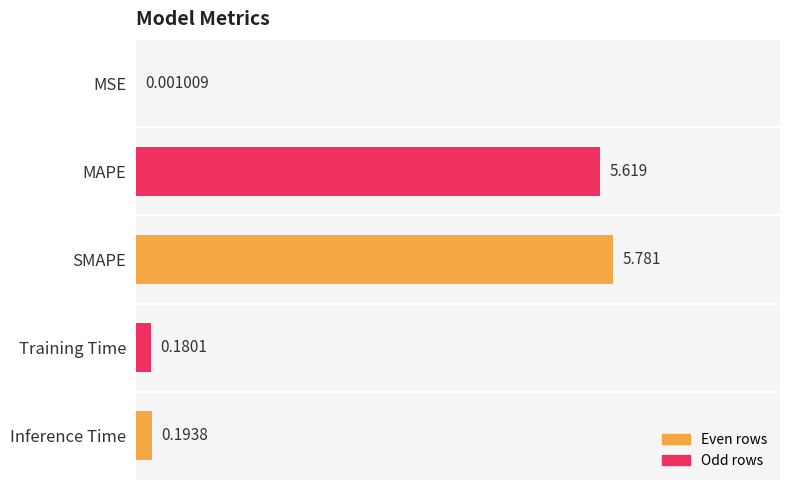

Which has a higher value, Training Time or MSE?

Training Time